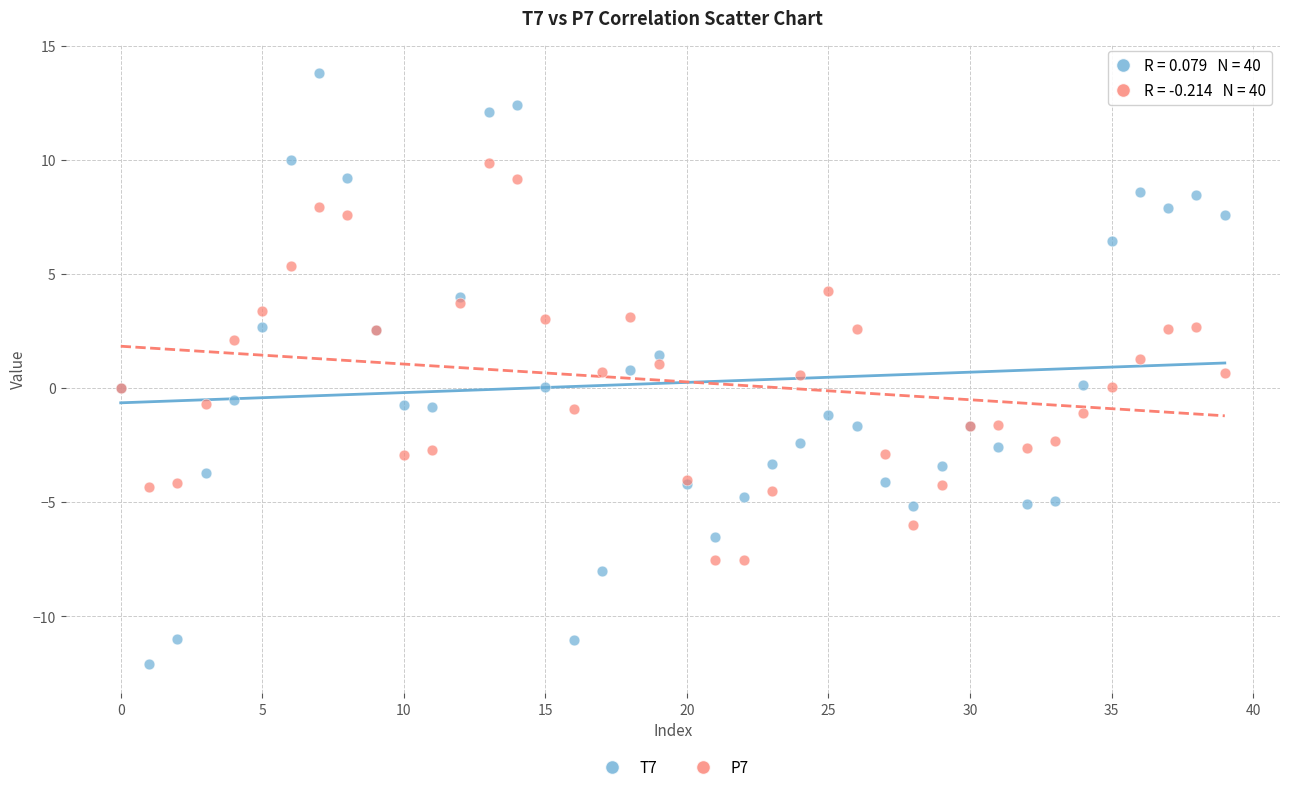

Which series contains the highest Y value?

T7